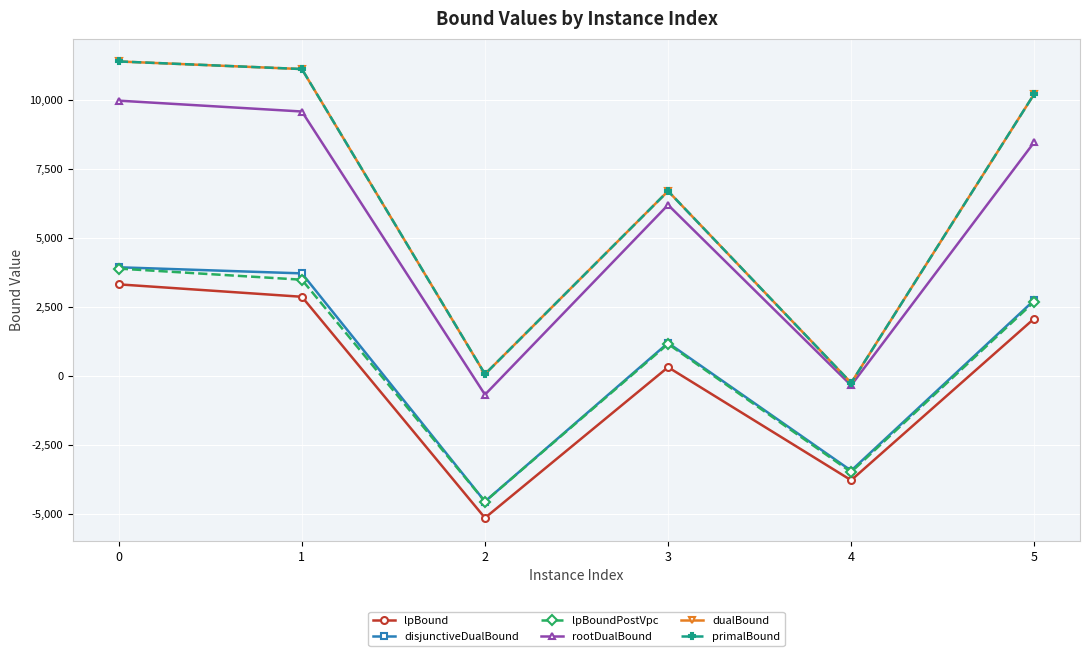

True or false: primalBound and lpBoundPostVpc cross at least once.

False